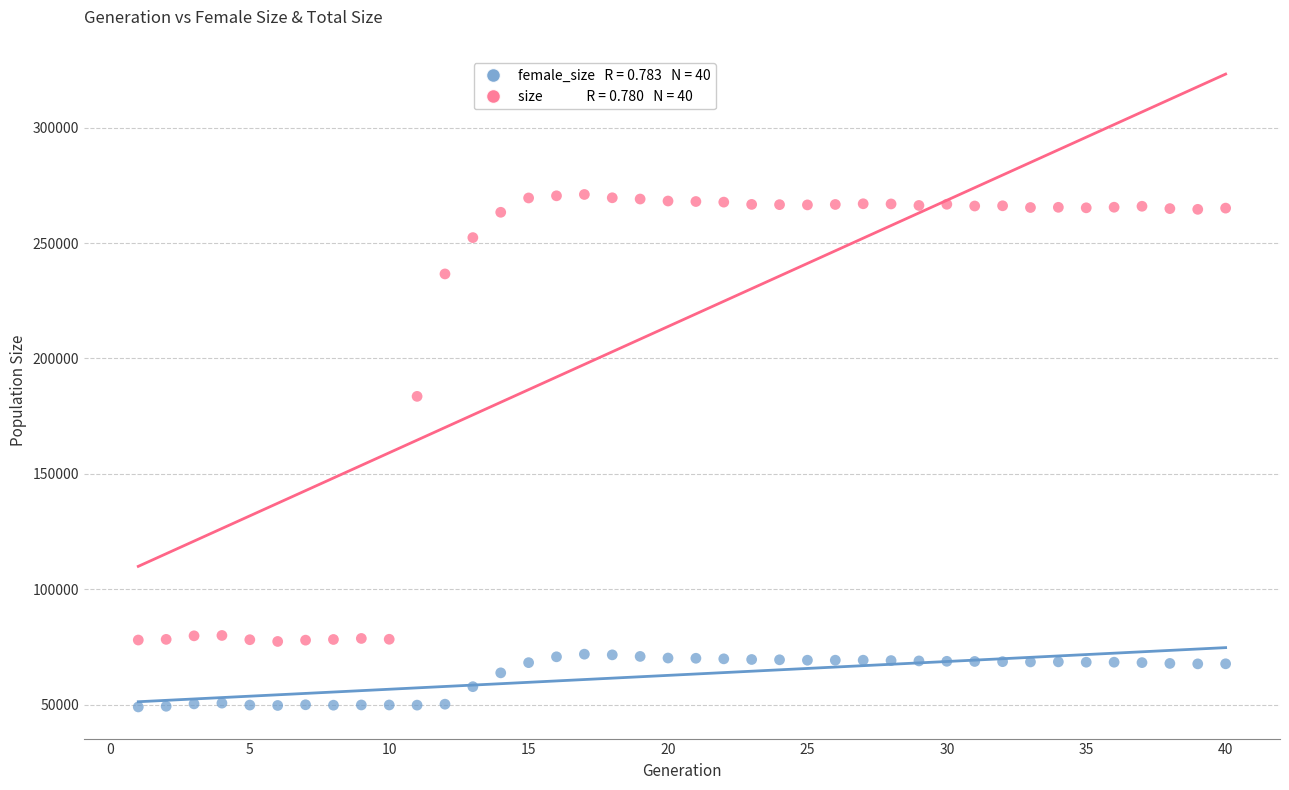

Across all data points, what is the range of X values (max minus min)?

39